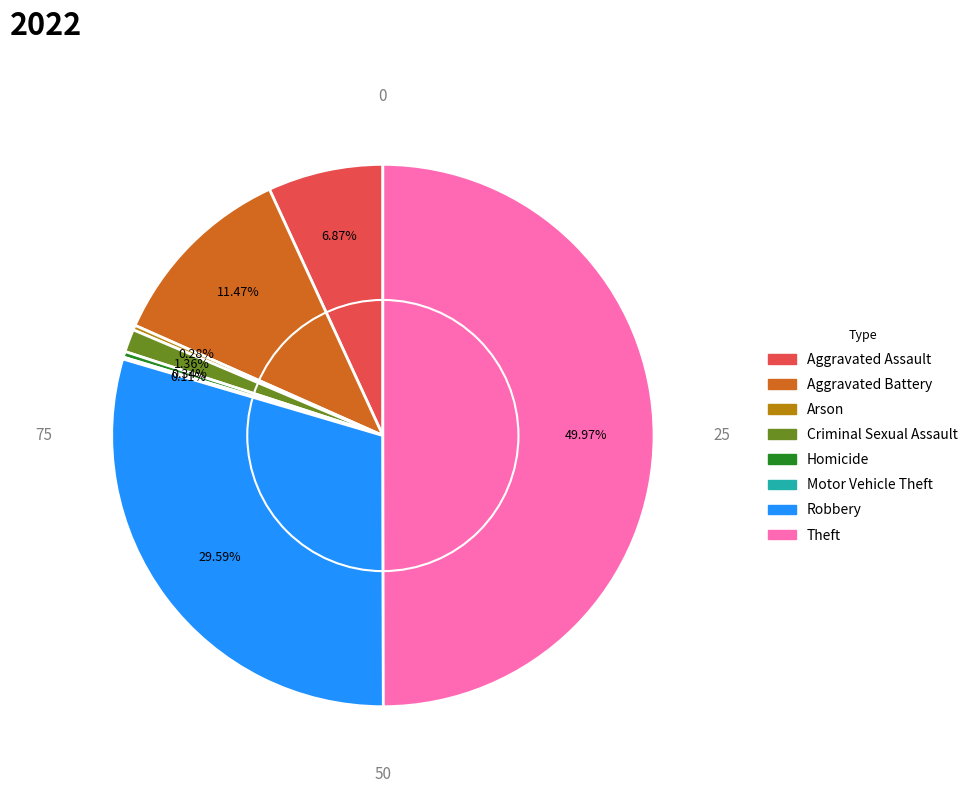

Between Arson and Theft, which is larger?

Theft